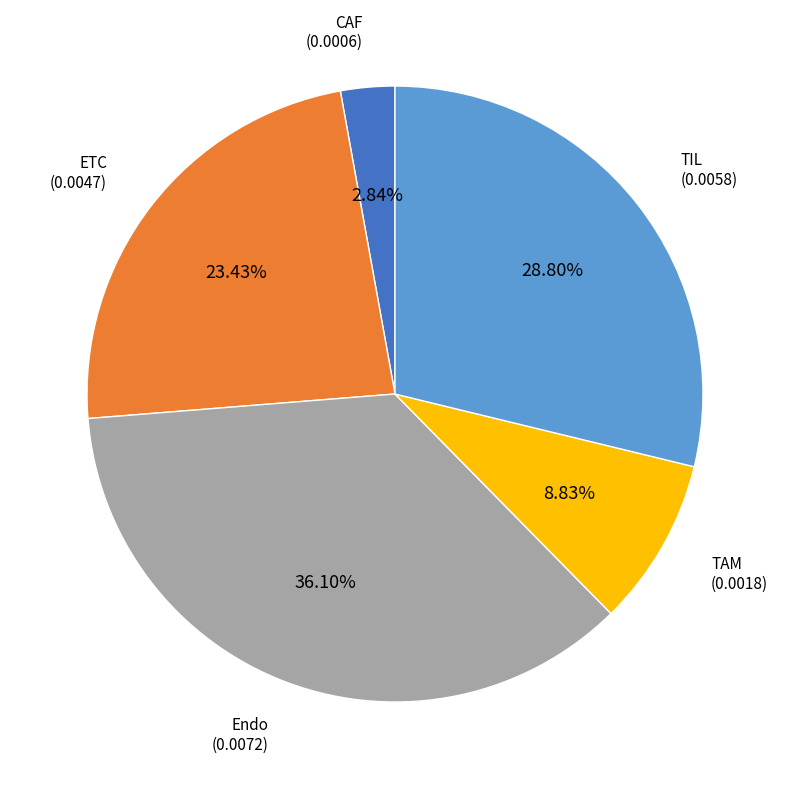

Which slice is the largest?

Endo